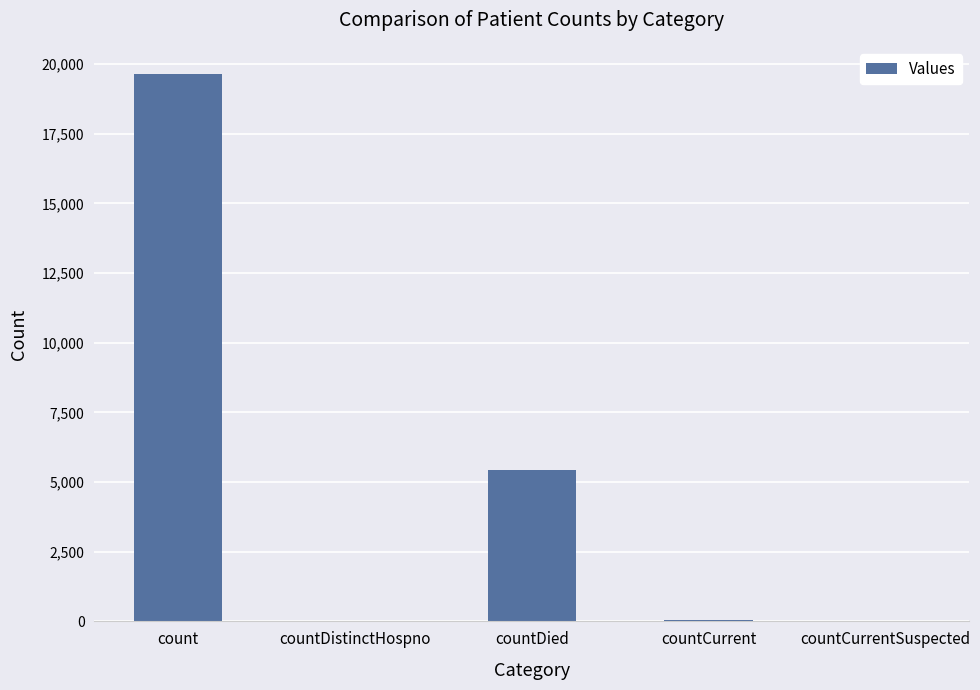

What is the change in value from count to countDied?

-14219